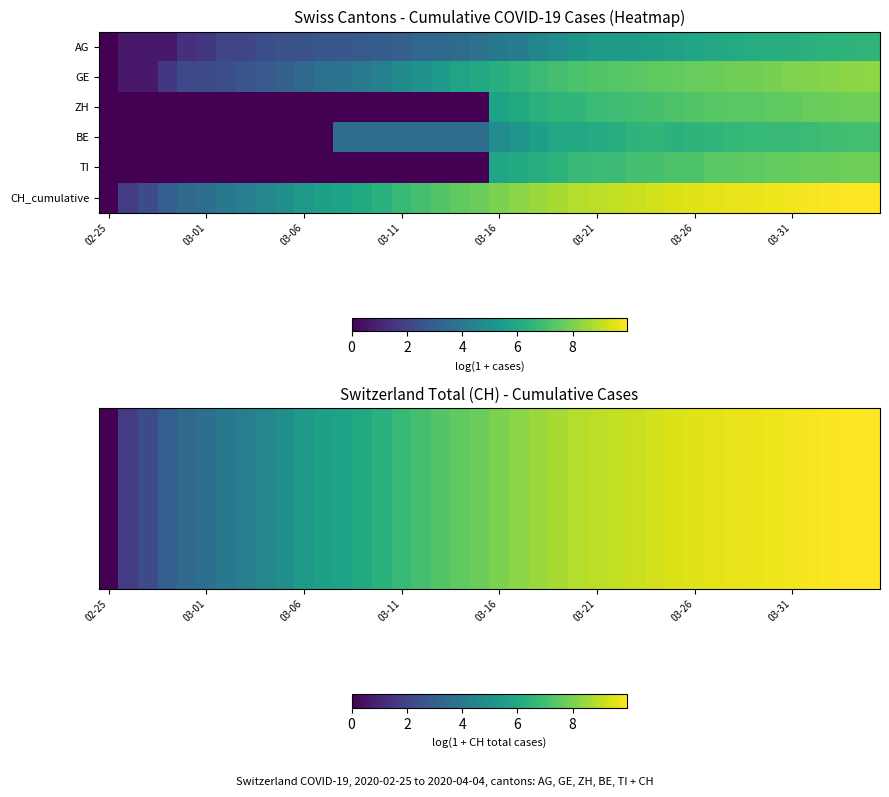

What is the maximum value shown in the chart?

10.0